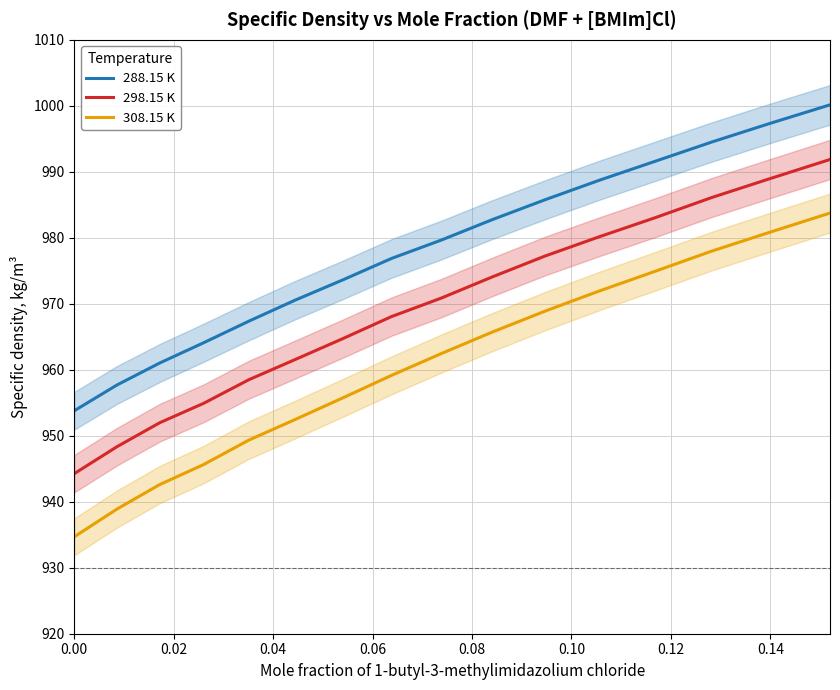

What is the sum of all 308.15 K values?

15365.0